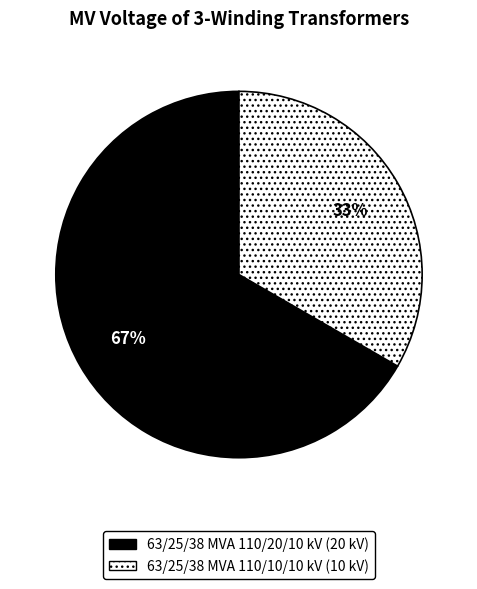

Which has a higher value, 63/25/38 MVA 110/20/10 kV or 63/25/38 MVA 110/10/10 kV?

63/25/38 MVA 110/20/10 kV